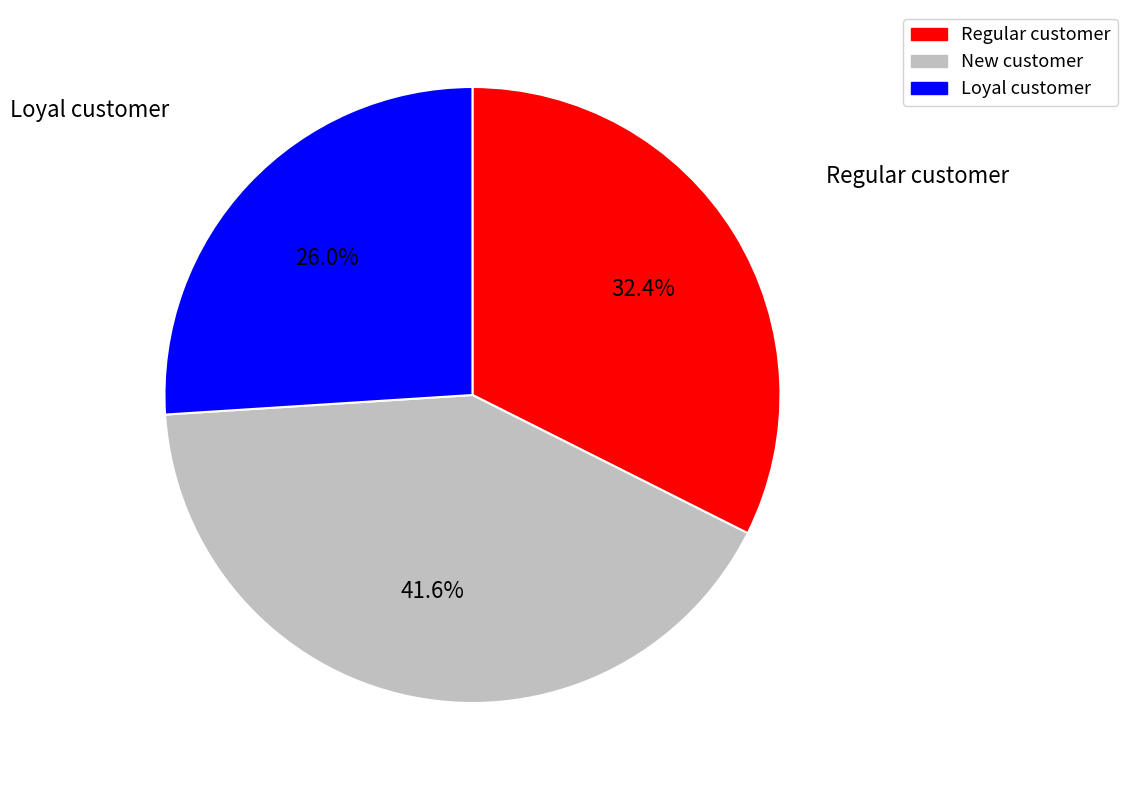

Is there any slice that represents more than half of the pie?

No